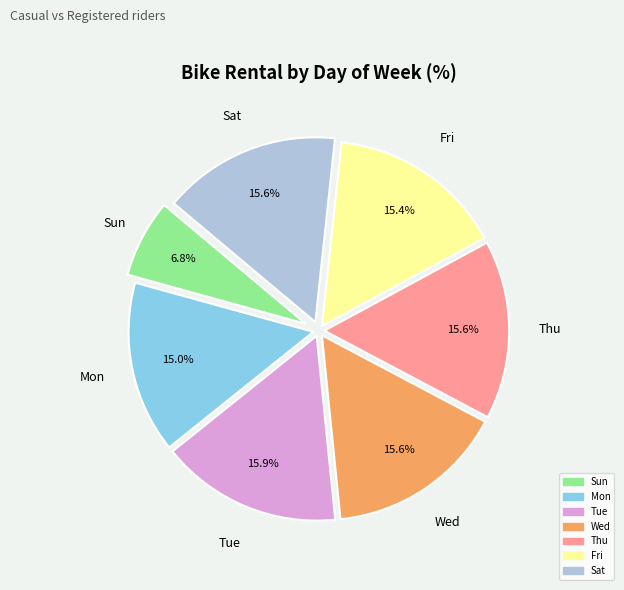

Is there a majority slice in this chart?

No